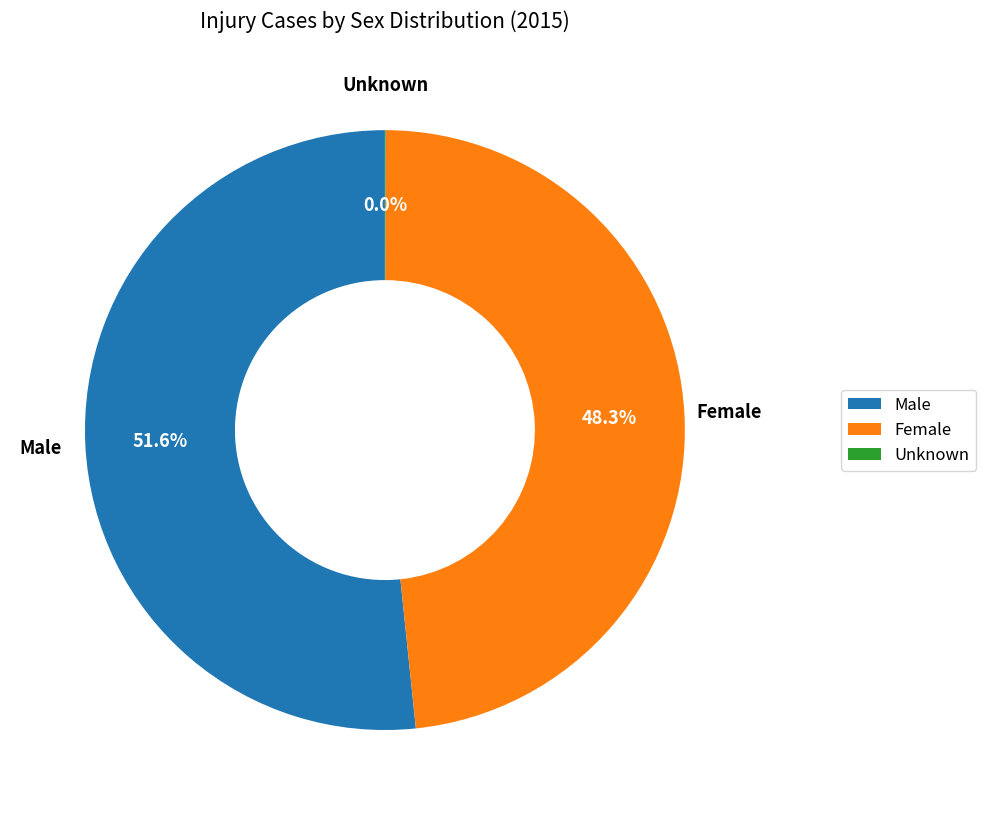

Does Female represent more than half of the total?

No